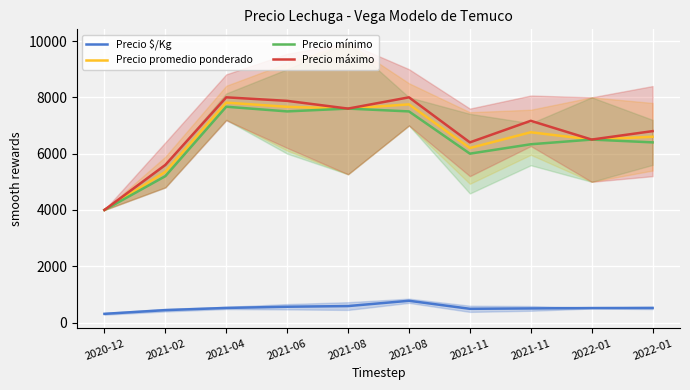

At which category is the sum across all series the highest?

2021-08